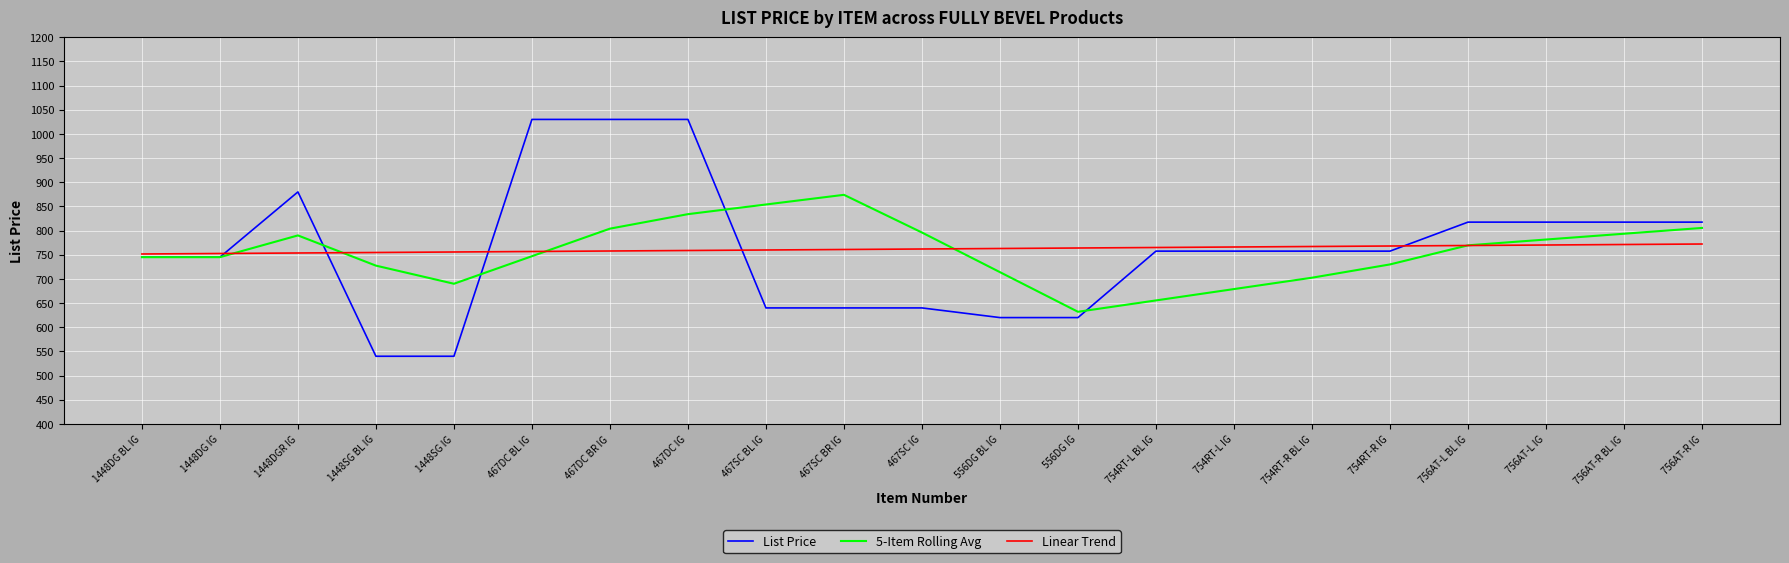

Is it true that List Price equals 1268.5 at 756AT-L IG?

False